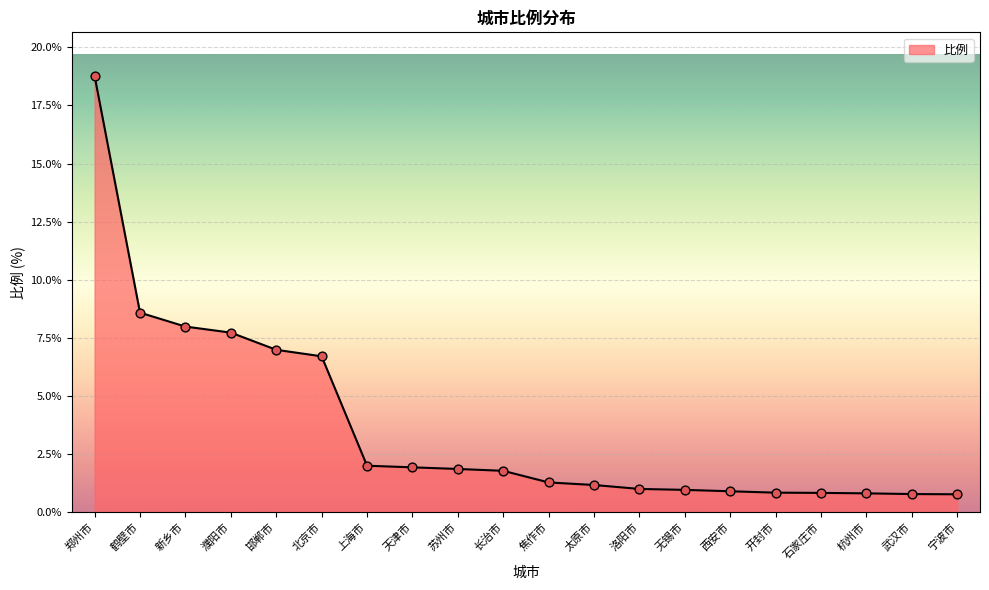

What is the ratio of the value at 无锡市 to the value at 上海市?

0.5